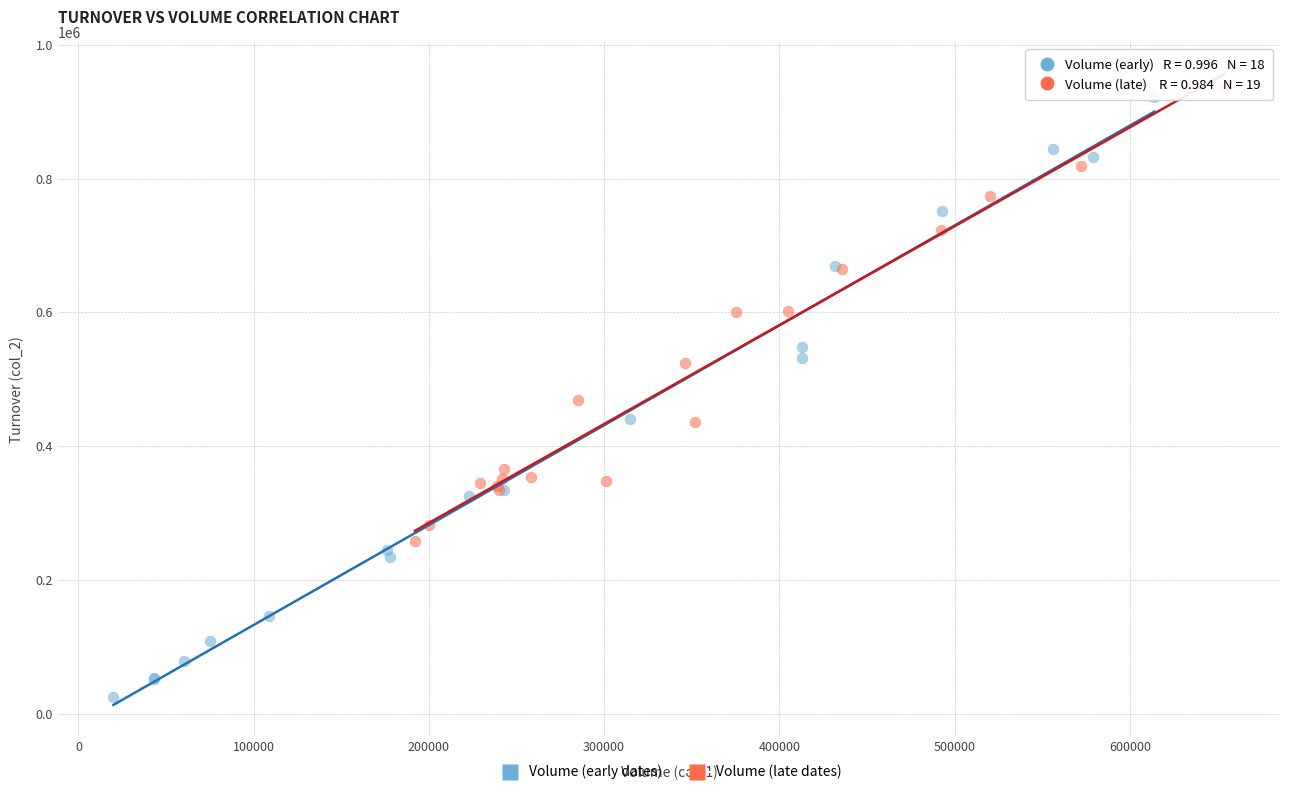

Which series has the widest spread of Y values?

Volume (early dates)